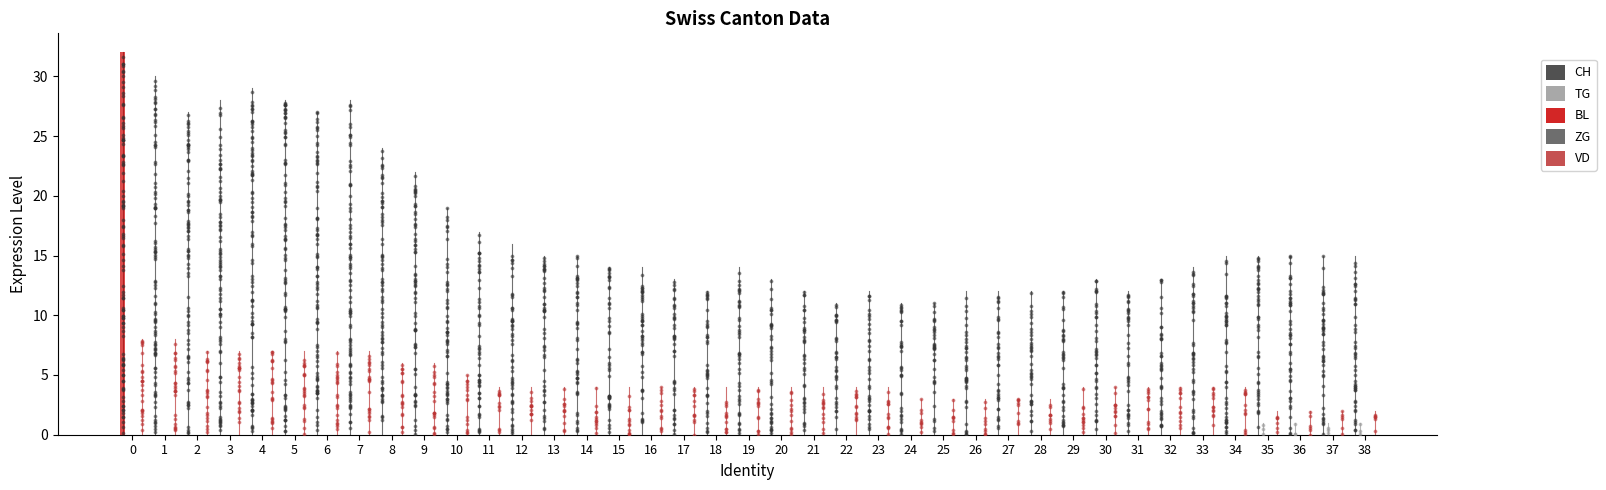

Which series has the largest Y range (max minus min)?

CH